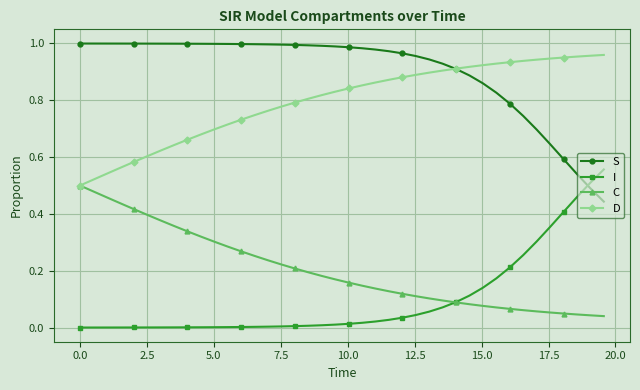

True or false: I and D cross at least once.

False